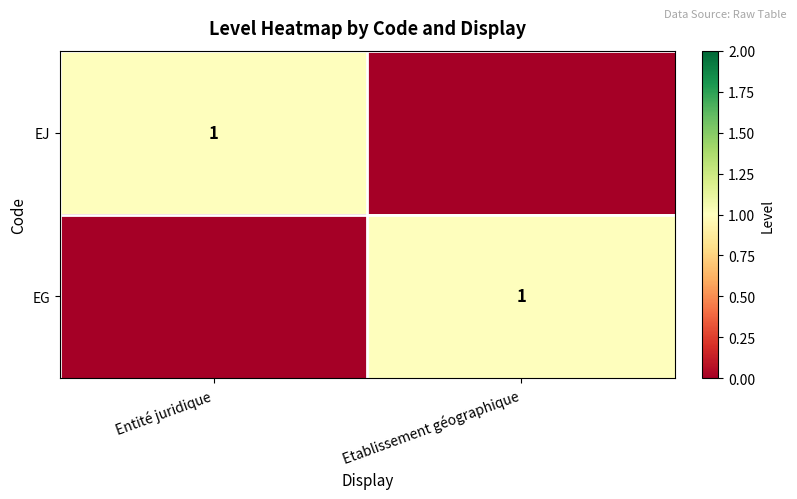

True or false: EG has a value of 1 at Etablissement géographique.

True